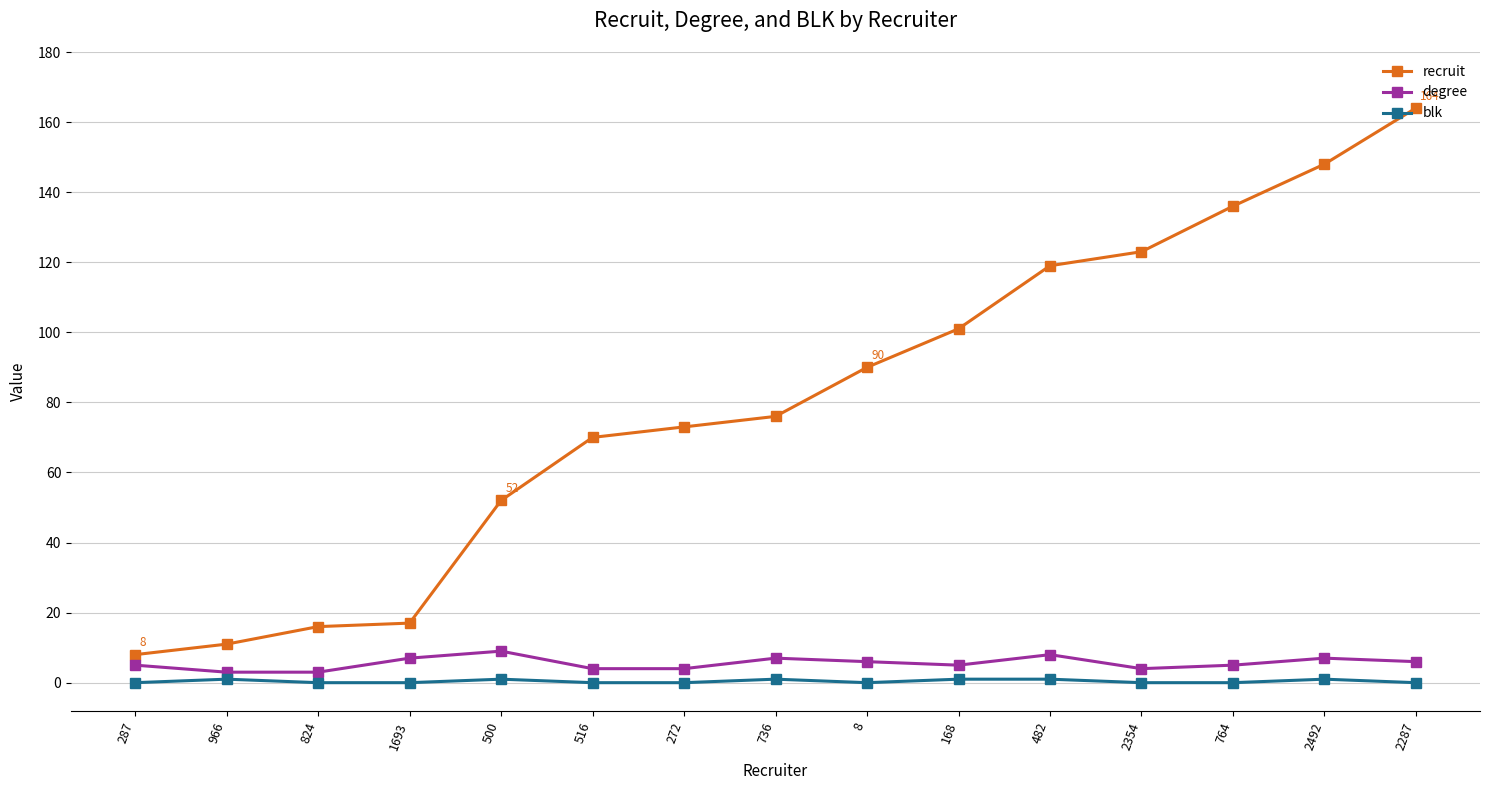

True or false: degree has more than 0 points higher than both neighbors.

True